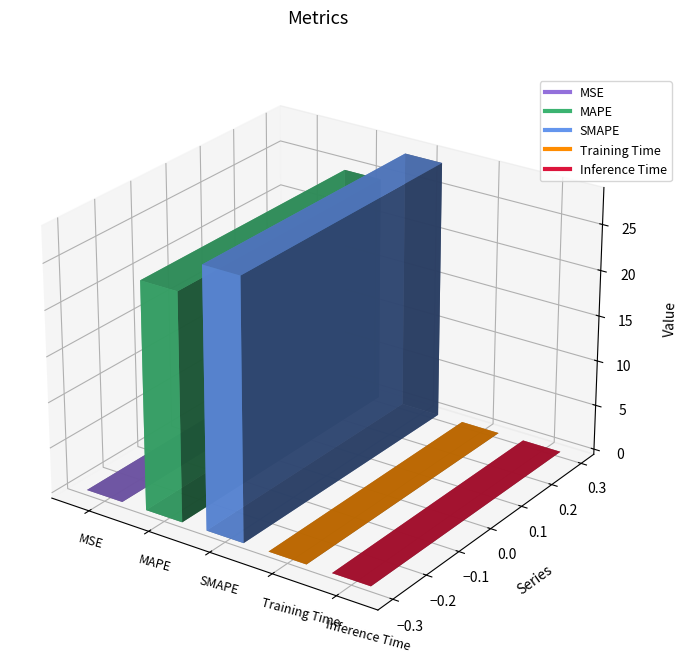

True or false: the data shows 0.0 at Inference Time.

False